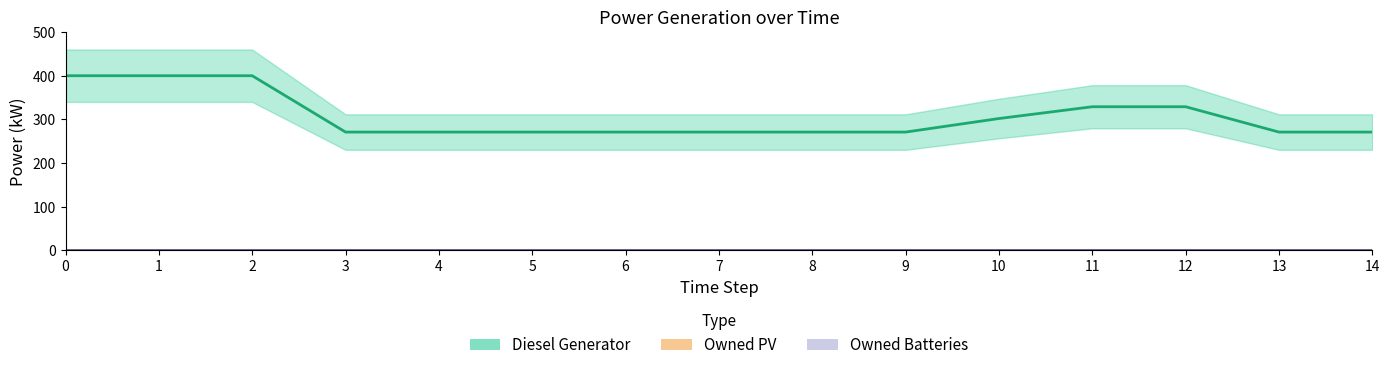

What is the greatest value displayed?

400